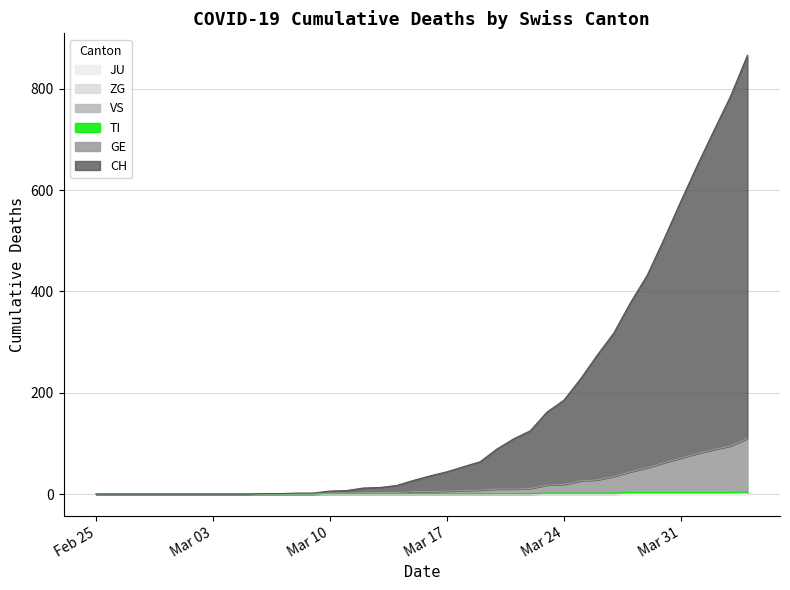

Which series has the largest total across all categories?

CH